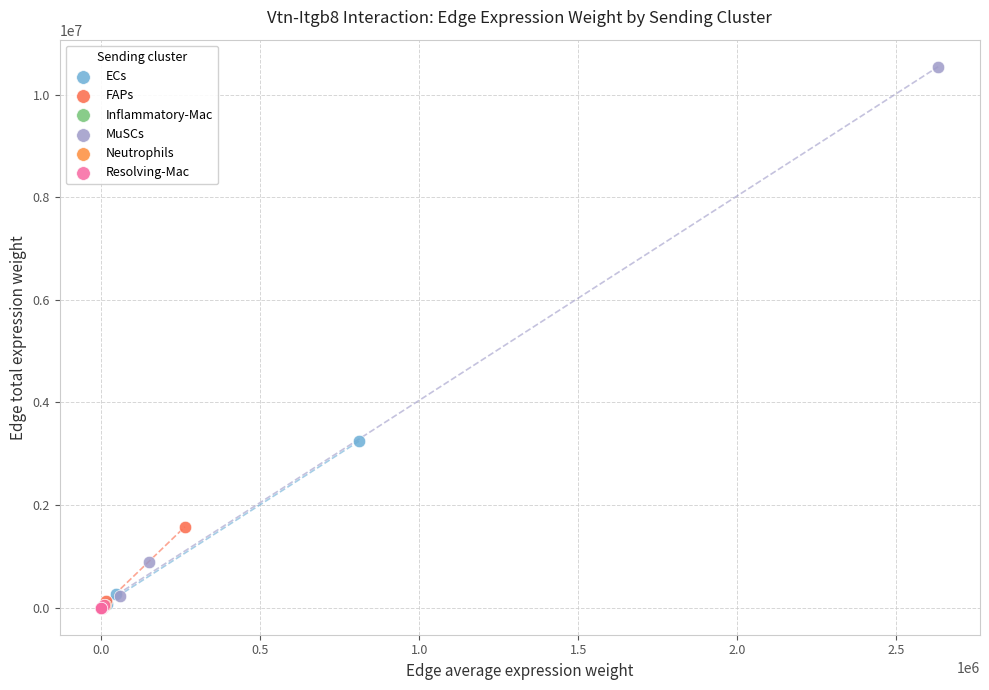

What are all the series names shown in the legend?

ECs, FAPs, Inflammatory-Mac, MuSCs, Neutrophils, Resolving-Mac